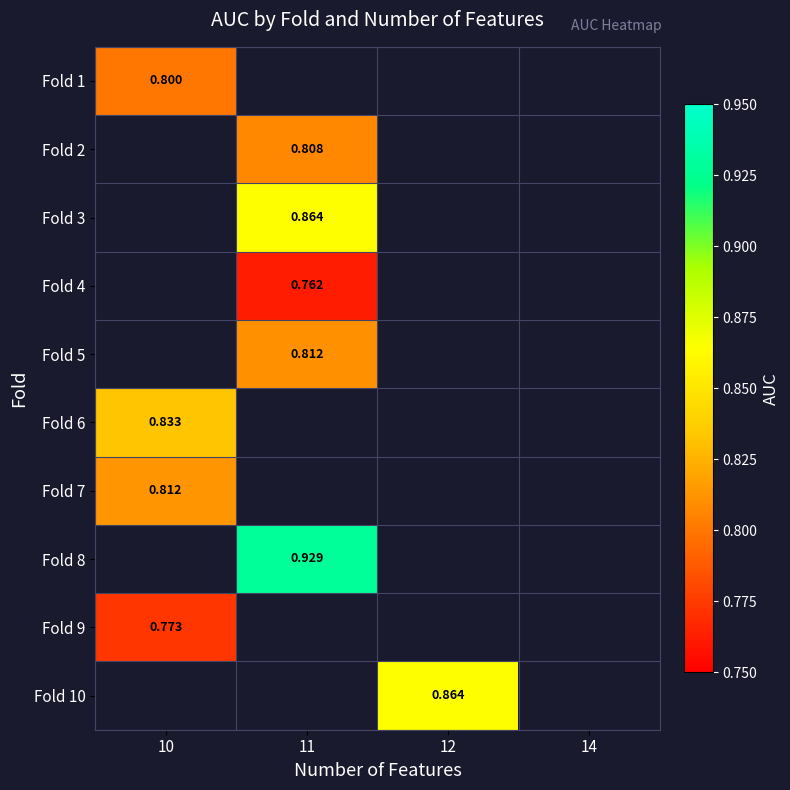

Count the number of data series in this chart.

10